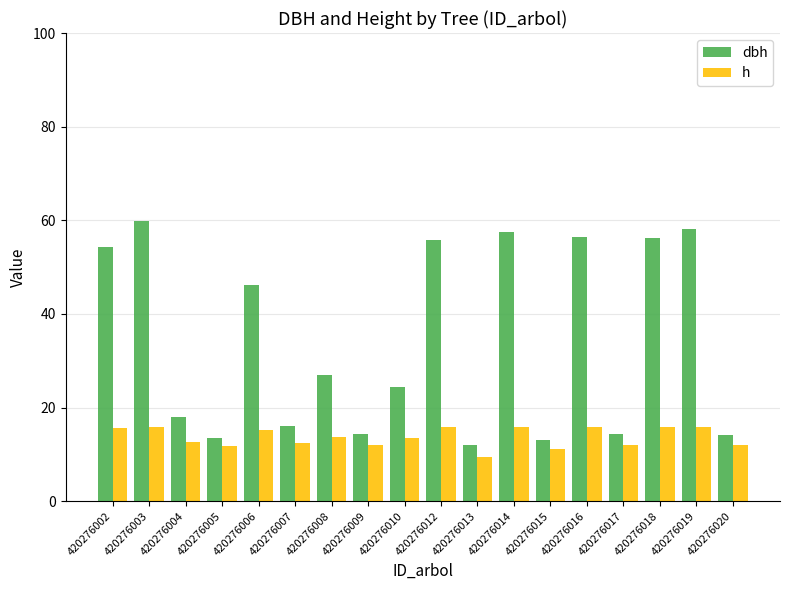

How many series are shown in this chart?

2